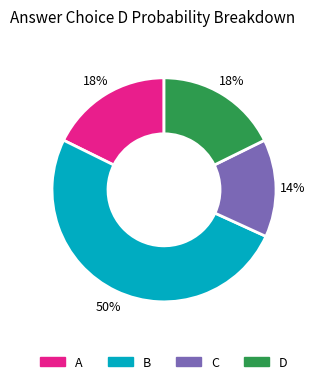

What percentage is the A slice, to the nearest percent?

18%